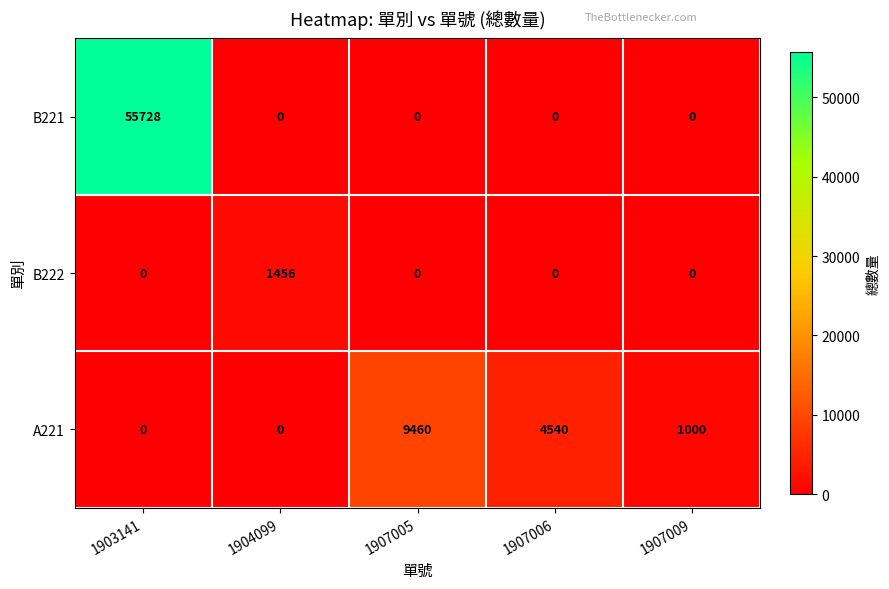

Reading right to left, what are all the values shown in this chart?

B221: 1907009=0	1907006=0	1907005=0	1904099=0	1903141=55728
B222: 1907009=0	1907006=0	1907005=0	1904099=1456	1903141=0
A221: 1907009=1000	1907006=4540	1907005=9460	1904099=0	1903141=0